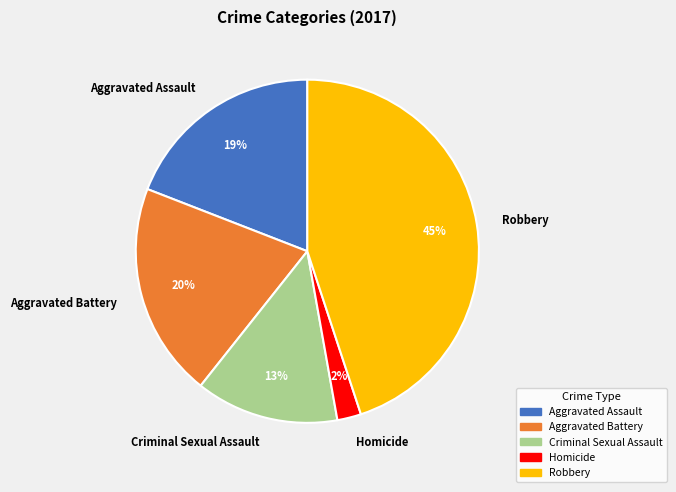

True or false: Criminal Sexual Assault accounts for 27% of the total.

False